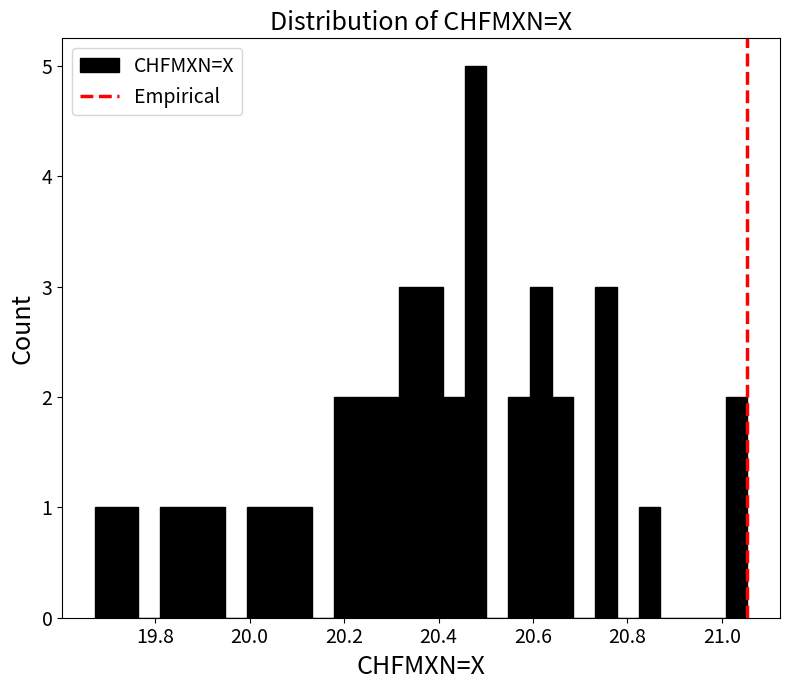

Read against the x-axis, roughly where is the centre of the tallest bar?

20.48